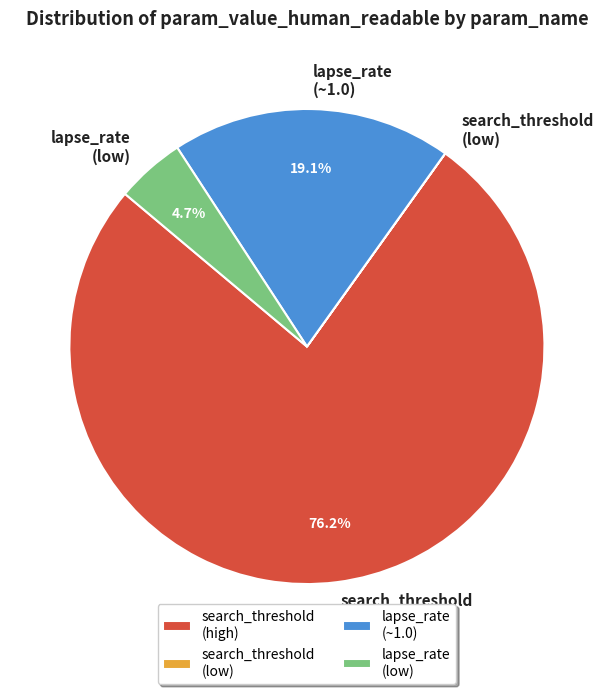

What is the majority slice?

search_threshold (high)